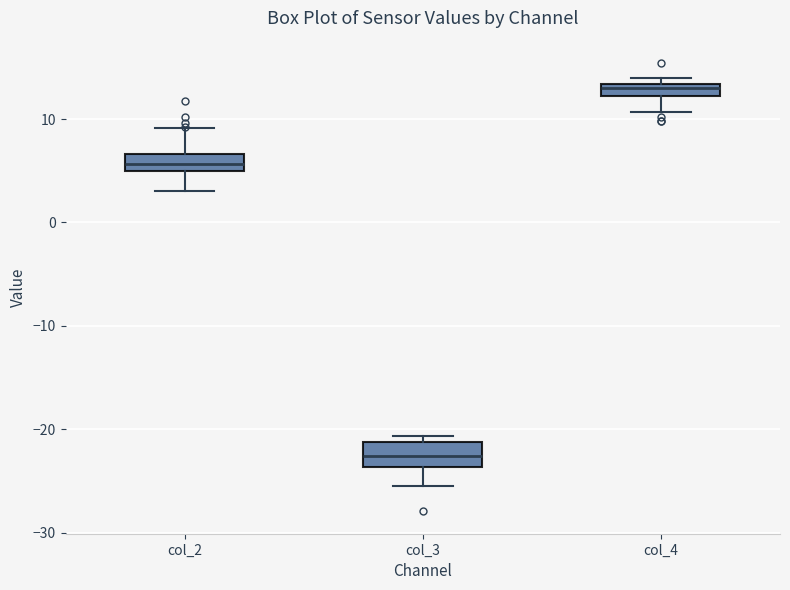

Which box has the lowest median line?

col_3